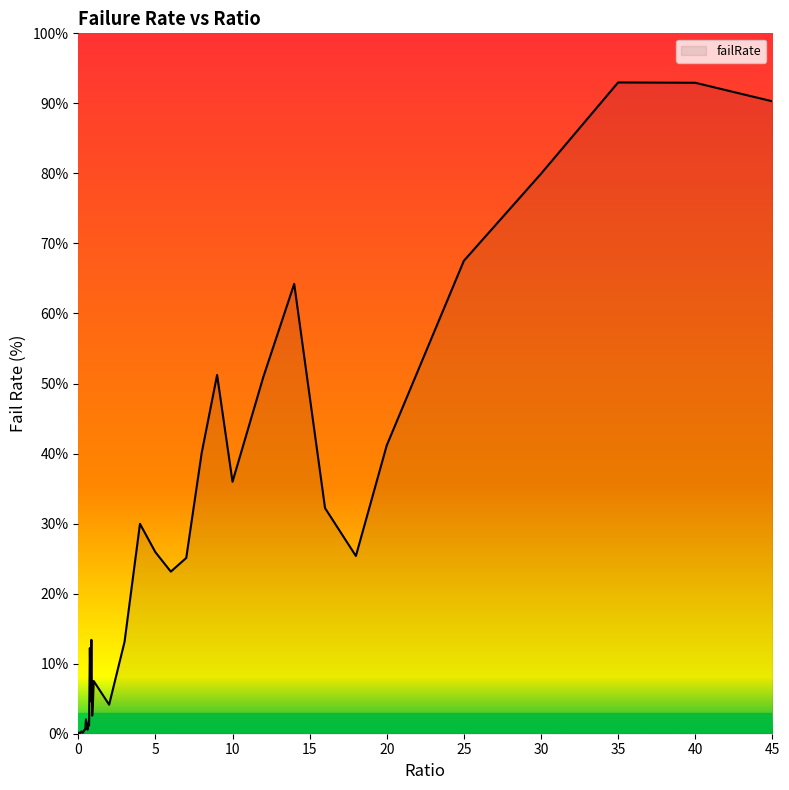

How many series are shown in this chart?

1